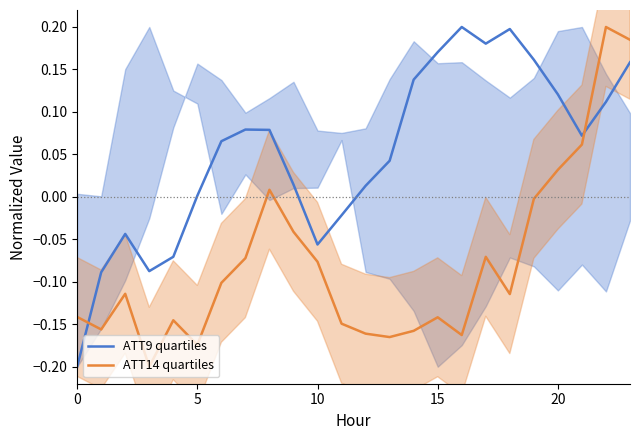

Reading left to right, what are all the values shown in this chart?

ATT9 quartiles: -0.2	-0.1	-0.0	-0.1	-0.1	0.0	0.1	0.1	0.1	0.0	-0.1	-0.0	0.0	0.0	0.1	0.2	0.2	0.2	0.2	0.2	0.1	0.1	0.1	0.2
ATT14 quartiles: -0.1	-0.2	-0.1	-0.2	-0.1	-0.2	-0.1	-0.1	0.0	-0.0	-0.1	-0.1	-0.2	-0.2	-0.2	-0.1	-0.2	-0.1	-0.1	-0.0	0.0	0.1	0.2	0.2